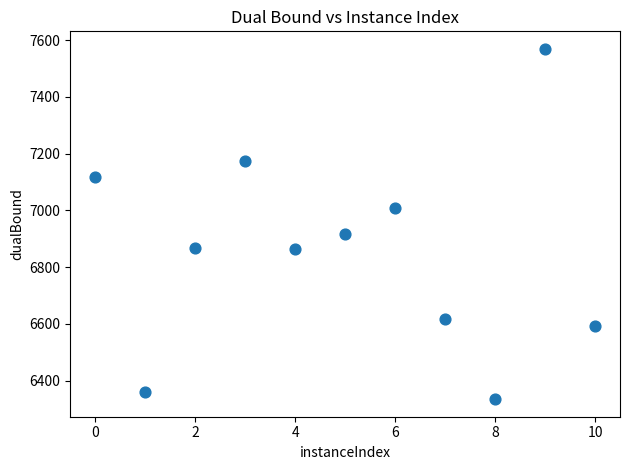

What is the average Y value?

6856.4